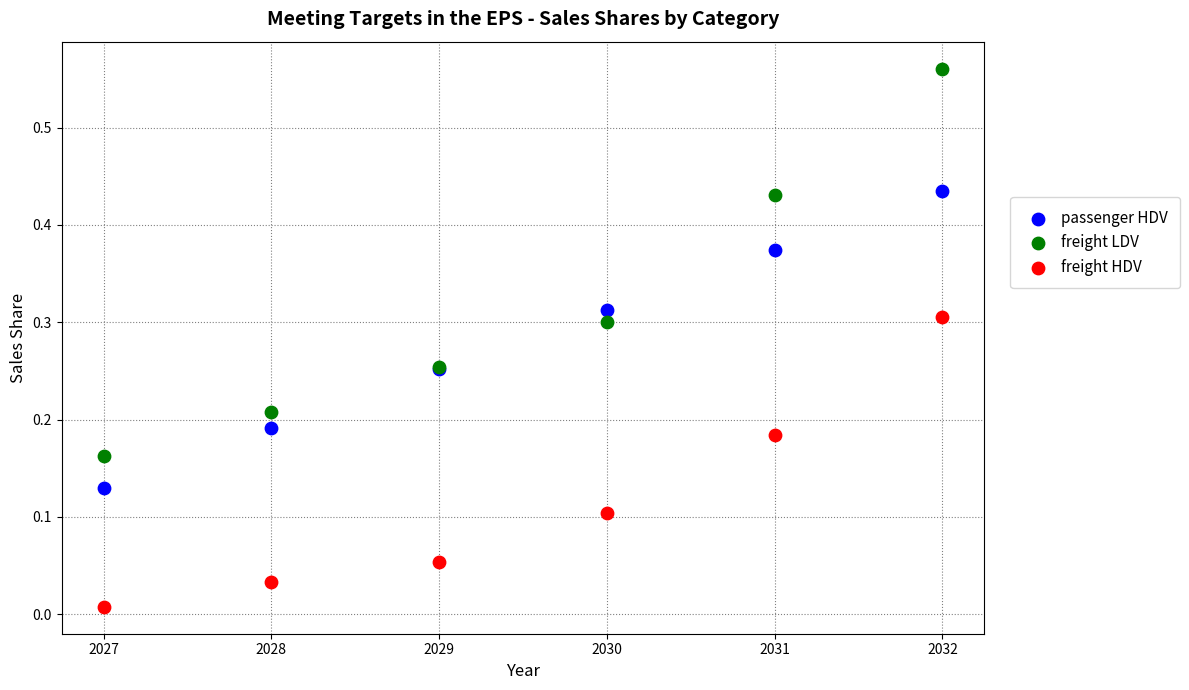

Which series reaches the maximum Y coordinate?

freight LDV